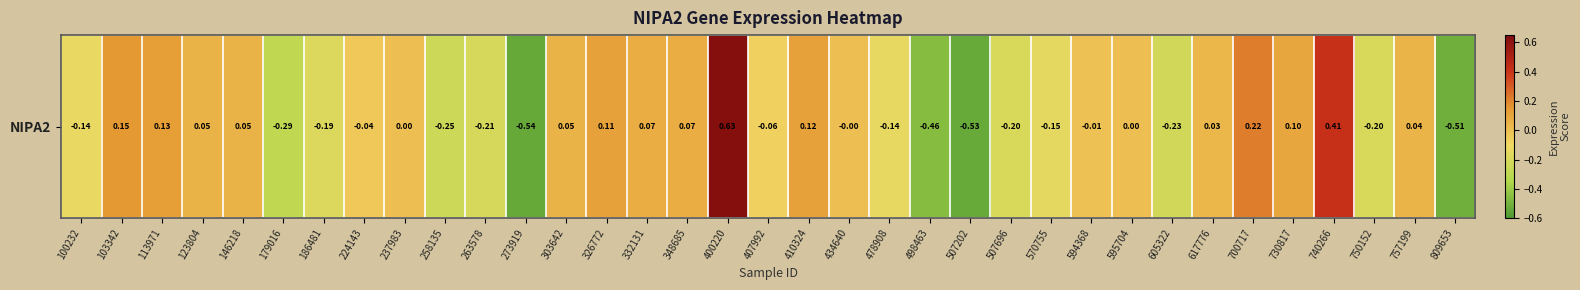

How many values are below zero?

18